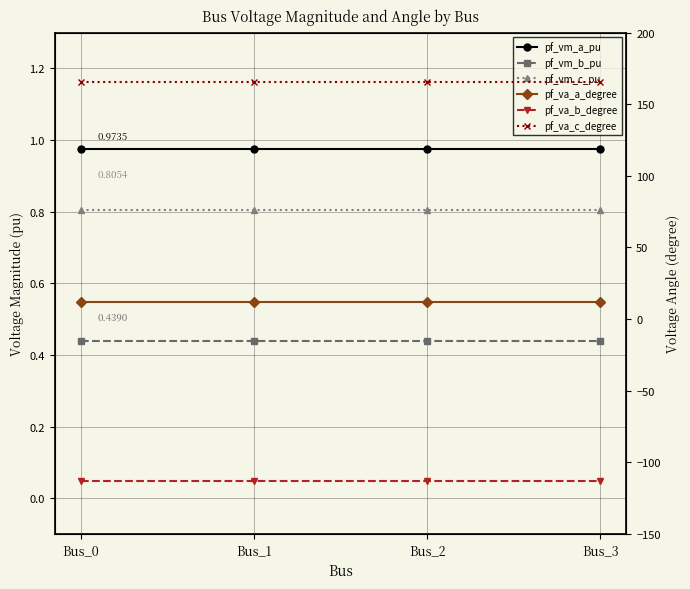

What is the sum of all pf_vm_a_pu values?

3.9